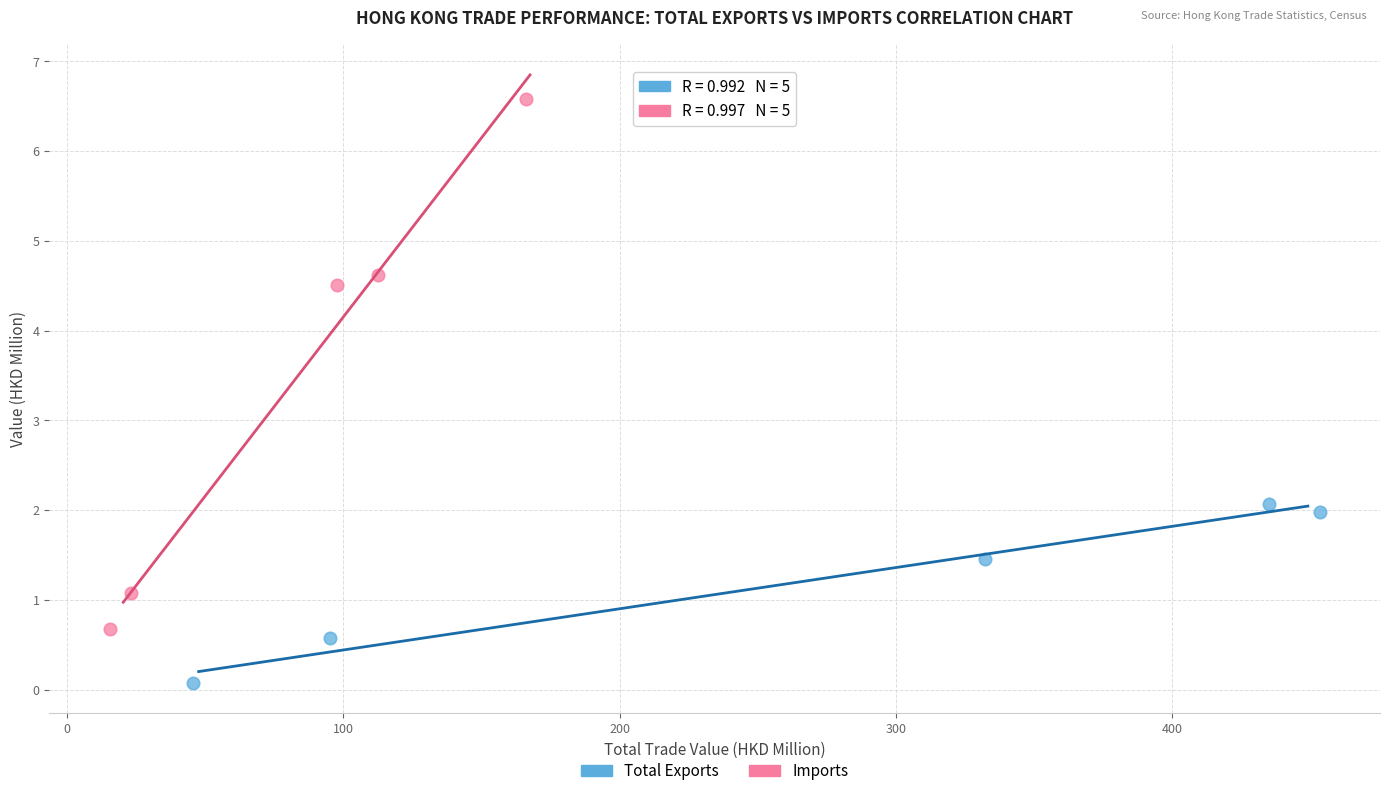

Which series has the largest Y range (max minus min)?

Imports